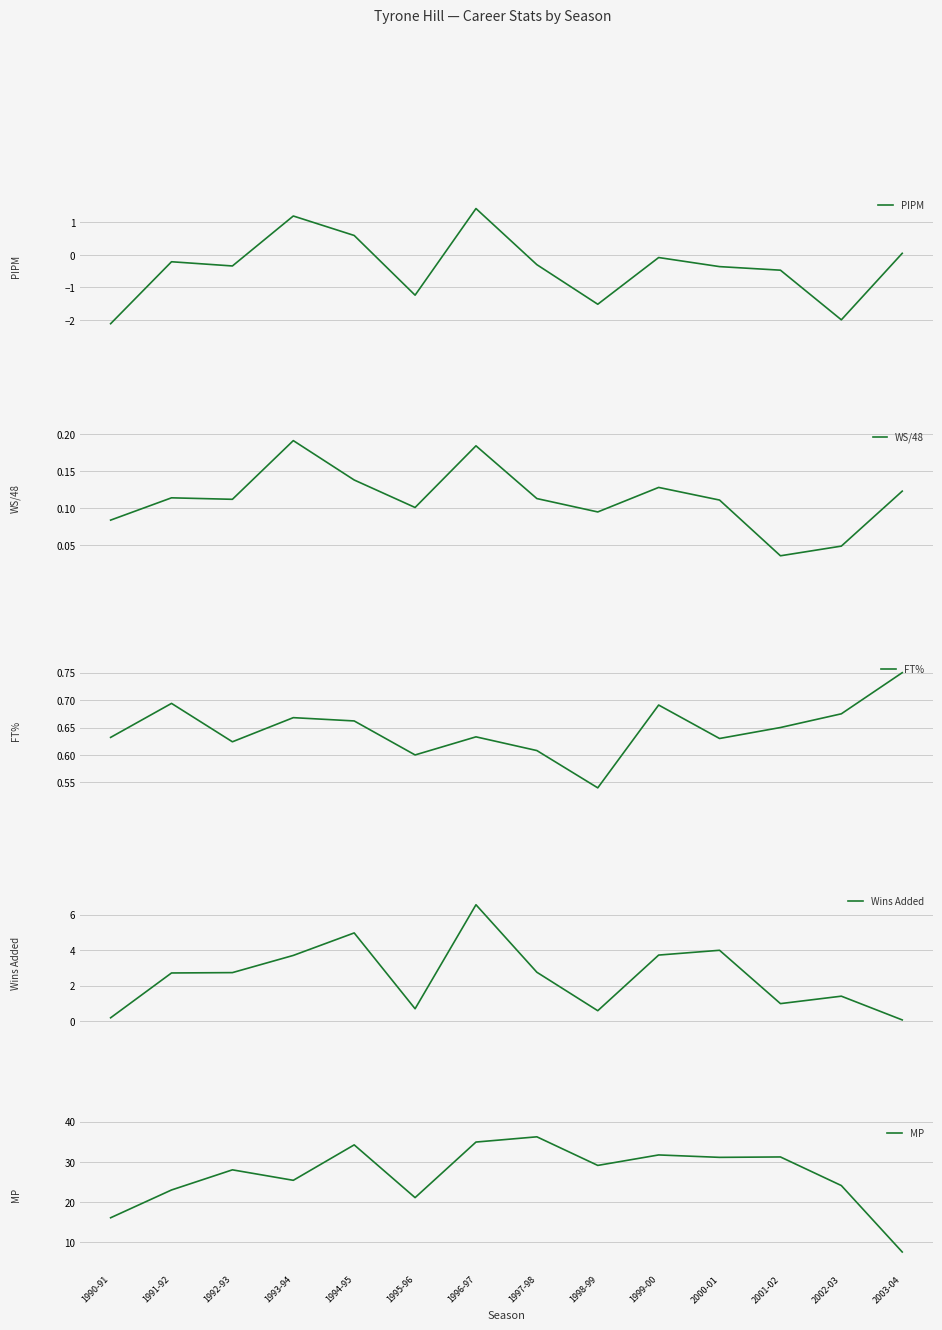

Where is PIPM nearest to the value 0?

2003-04